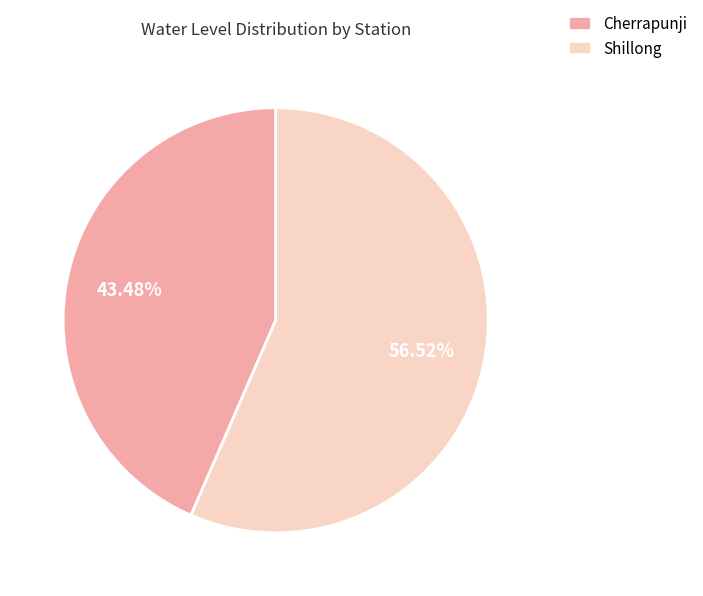

To the nearest percent, what is the average slice percentage?

50%